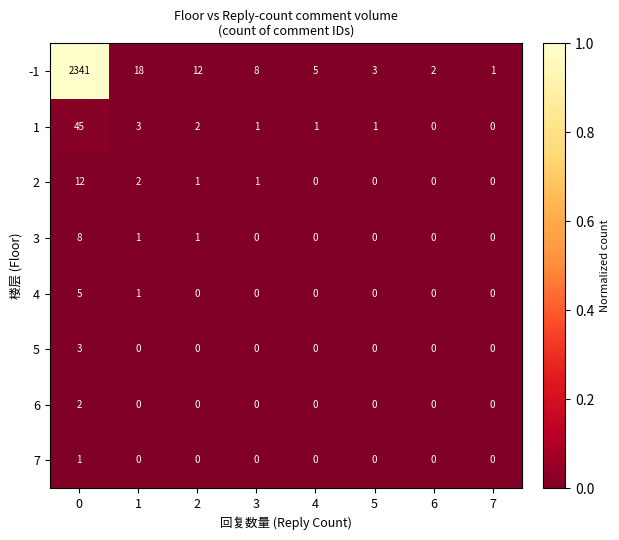

Which series has the largest range (max minus min)?

-1